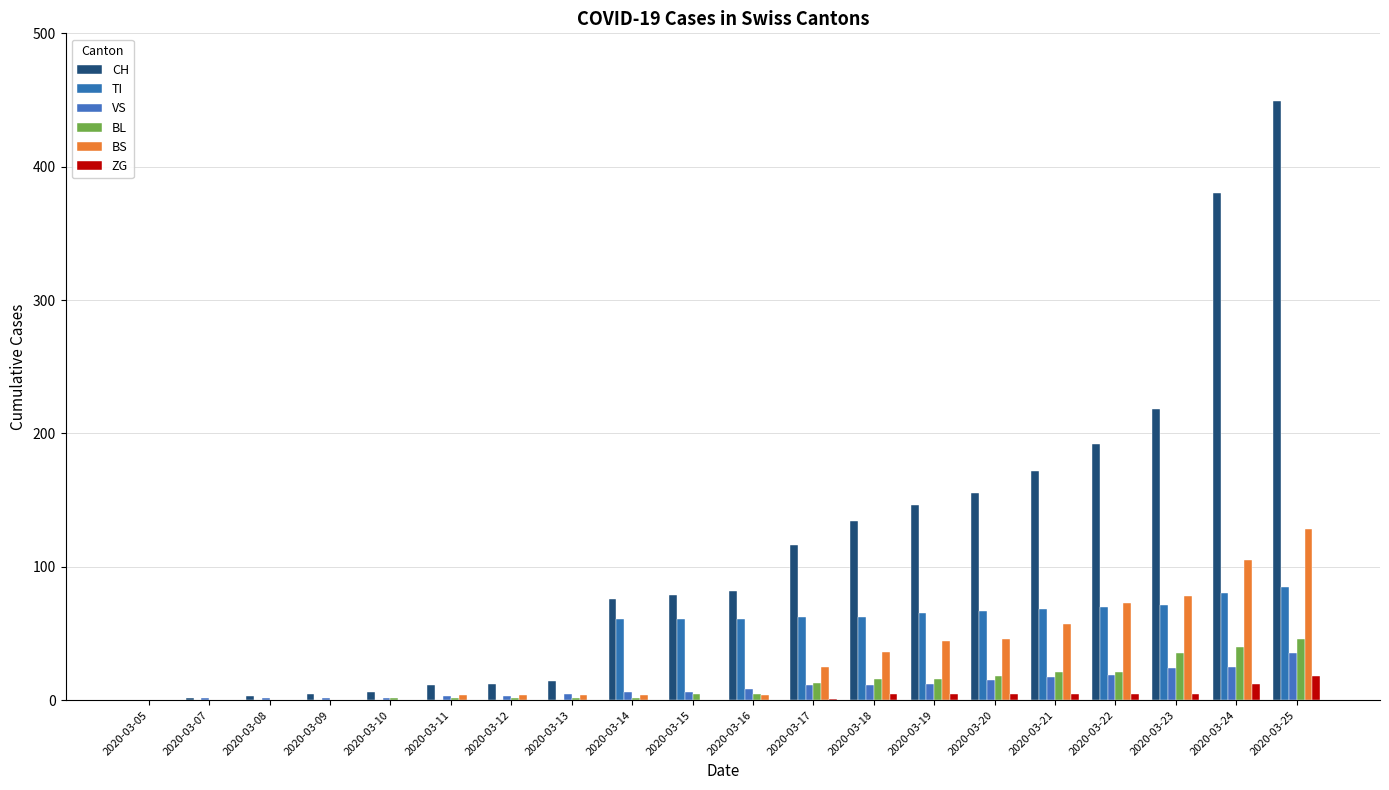

What is the sum of the ZG values at 2020-03-21 and 2020-03-23?

10